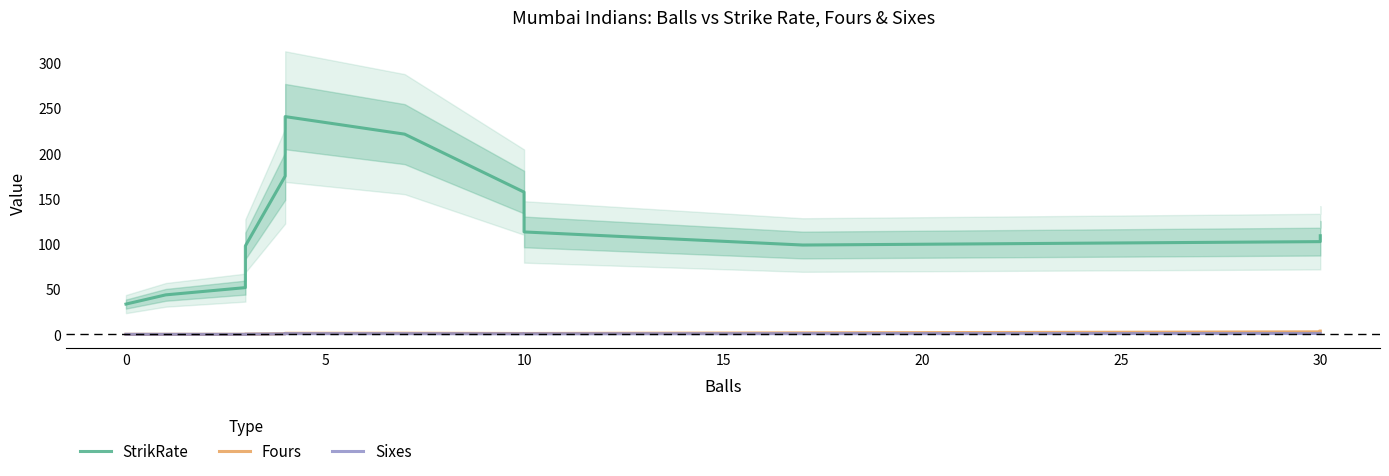

How many data points in Sixes are above 0?

12